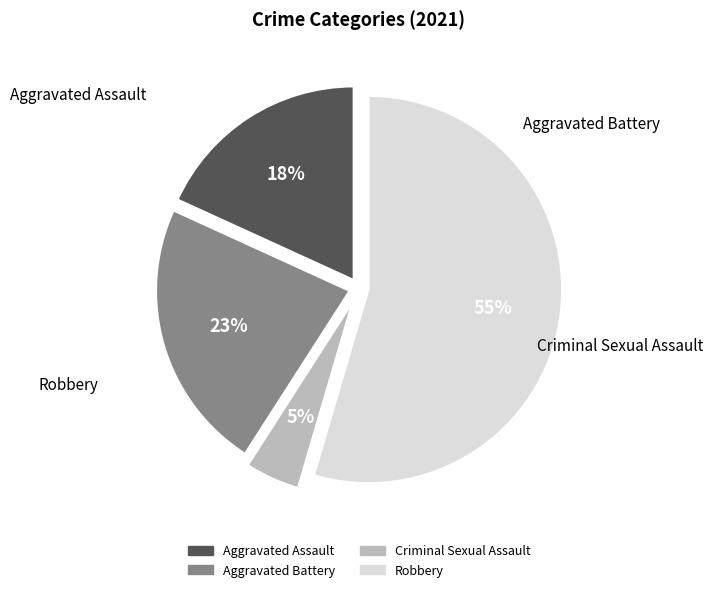

To the nearest percent, what portion does Aggravated Assault represent?

18%